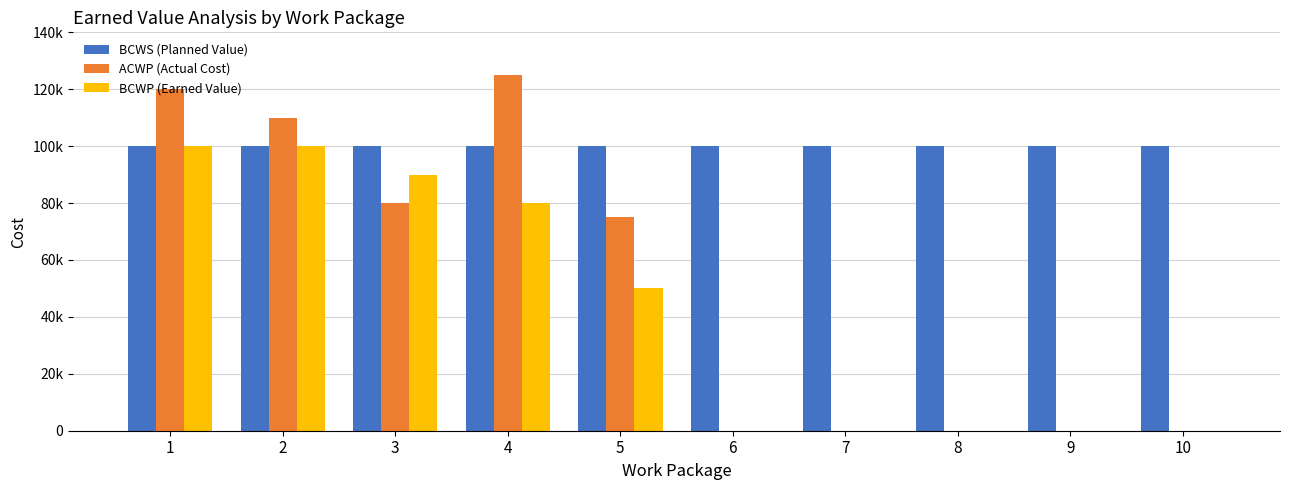

True or false: BCWS (Planned Value) has a value of 68273 at 8.

False